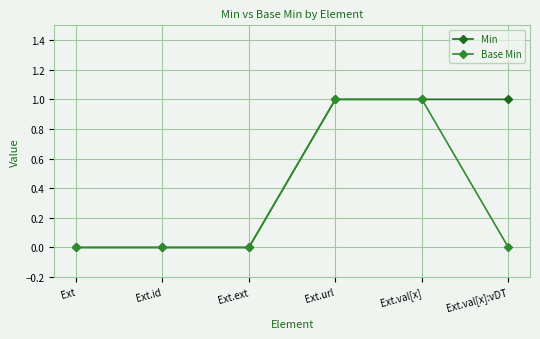

Does the chart display data point markers on the line(s)?

Yes